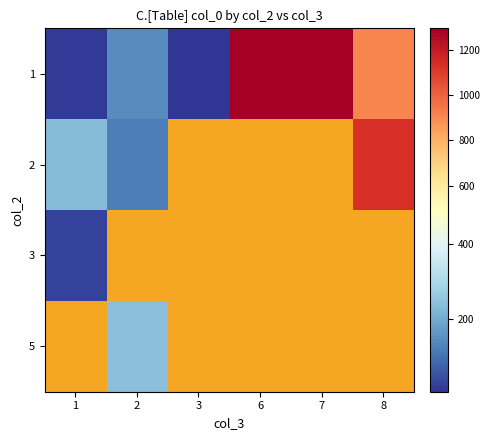

The 5 series shows 244.0 at 2. True or false?

True